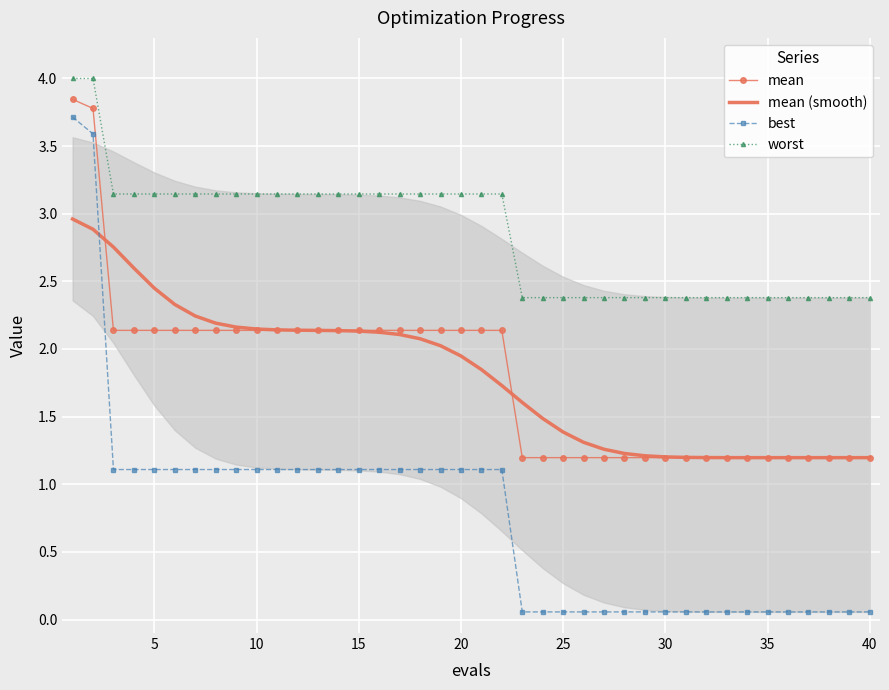

Is it true that best equals 1.1 at 10?

True